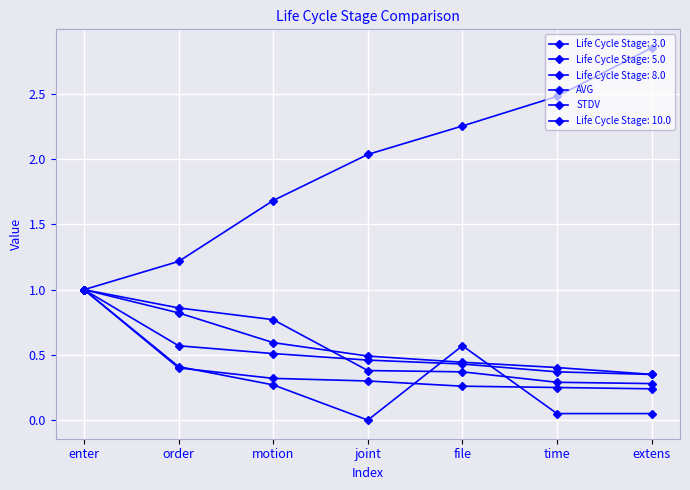

True or false: AVG and STDV cross at least once.

False